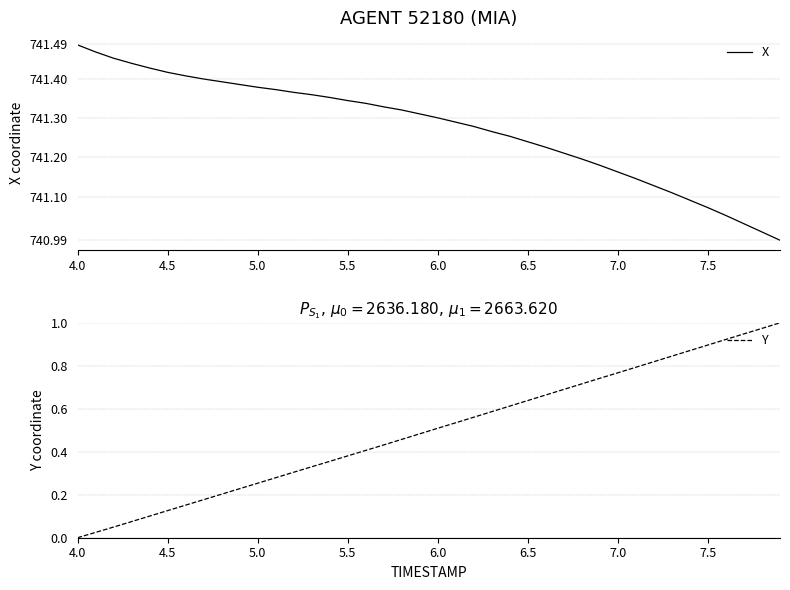

What is the difference between the second highest and second lowest values in the Y series?

0.9